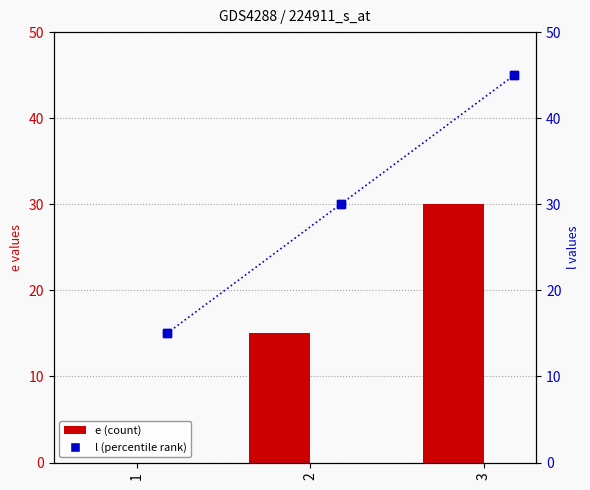

How many values in the e series exceed 15?

1